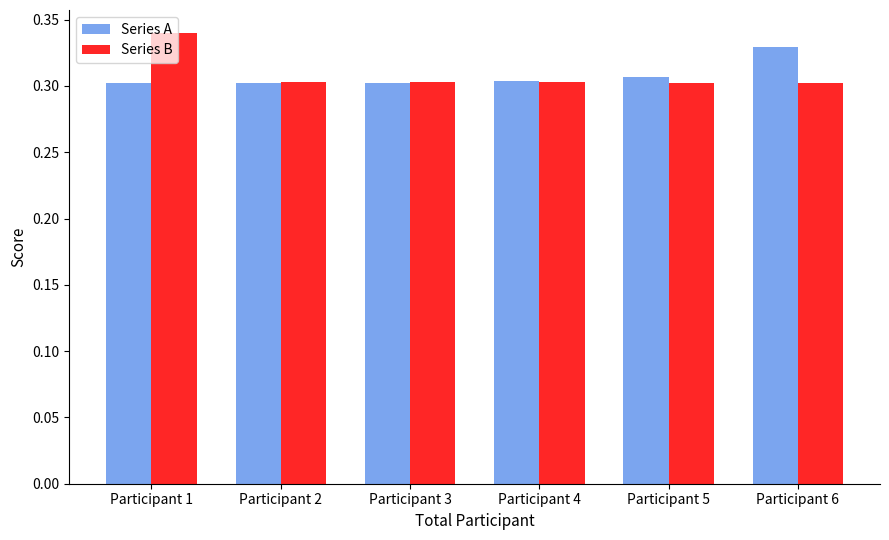

What is the sum of all Series A values?

1.8